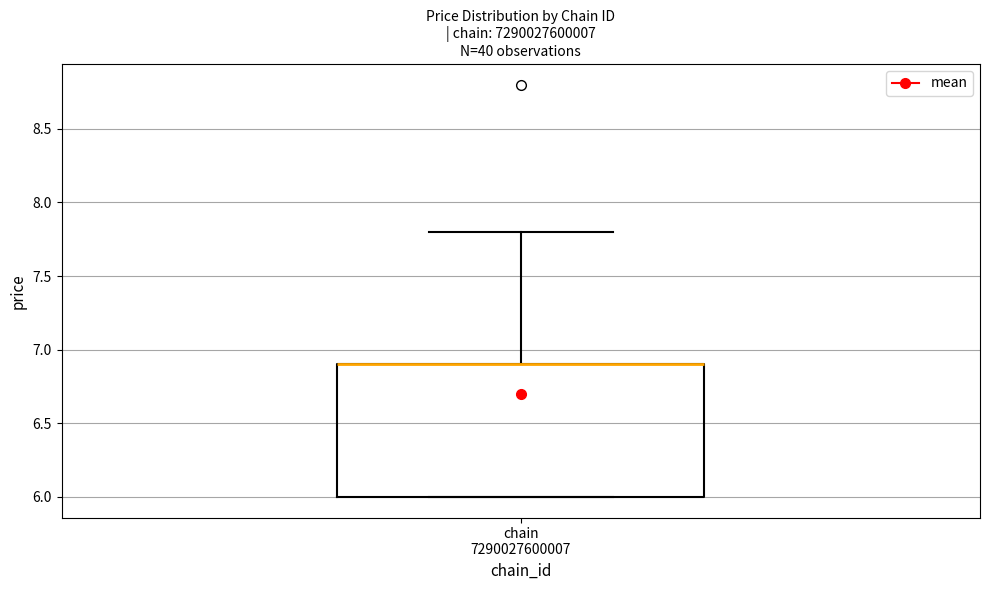

Transcribe this box plot: give where the median line is, the range the box spans, and where the two whiskers end, as read against the y-axis. The values are not printed on the chart, so give them approximately, as read against the axis.

median 6.9 (drawn on the box's upper edge), box 6.0 to 6.9, whiskers 6.0 to 7.8